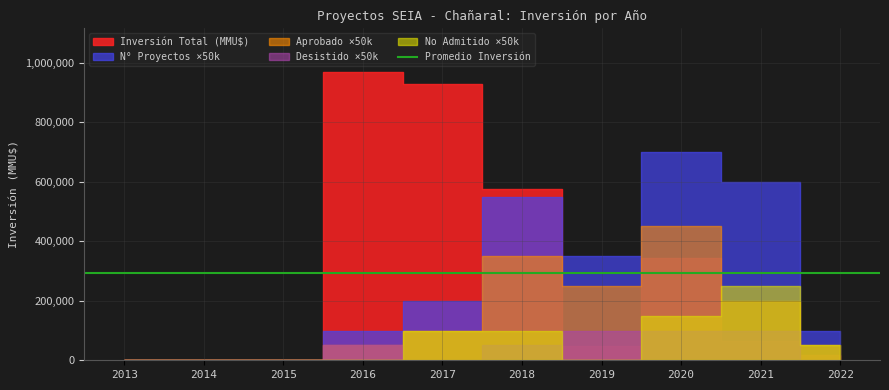

What is the average value of the Número de Proyectos series?

5